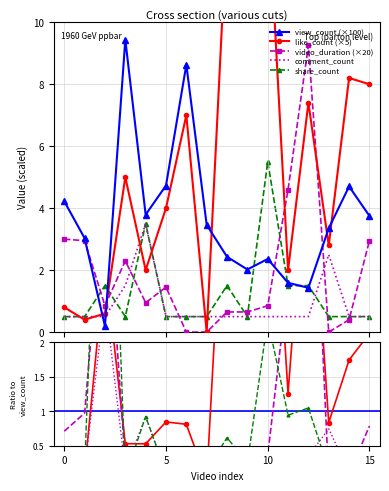

What are all the series names shown in the legend?

view_count, like_count, comment_count, share_count, video_duration